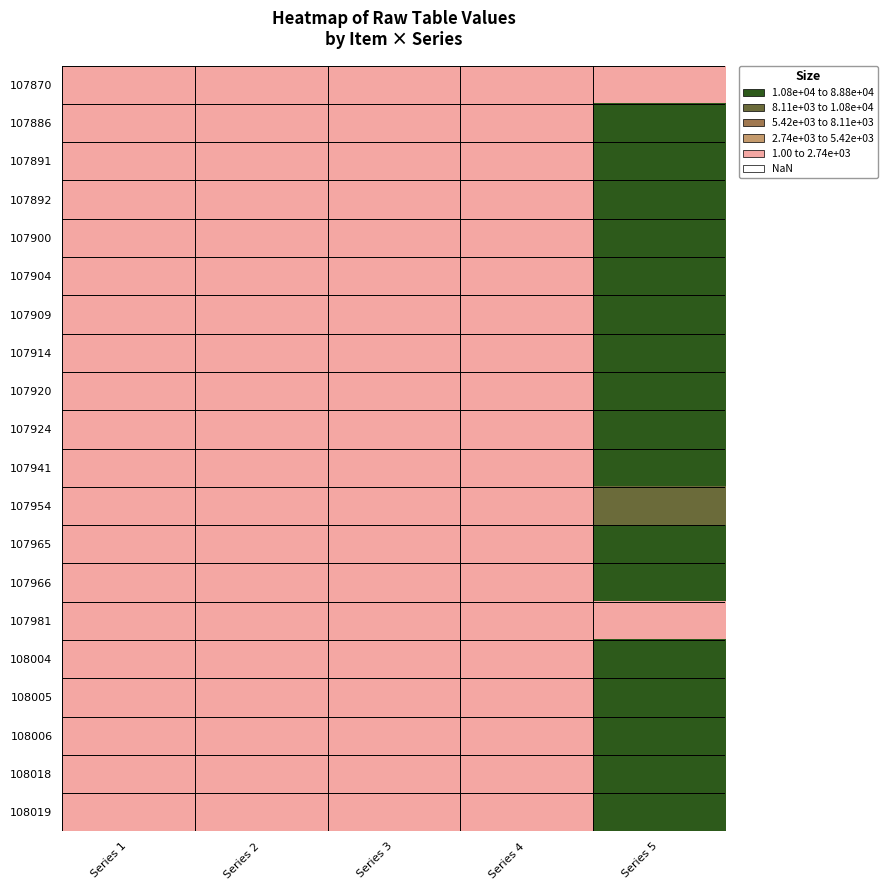

What is the total value across all series at Series 2?

483.9